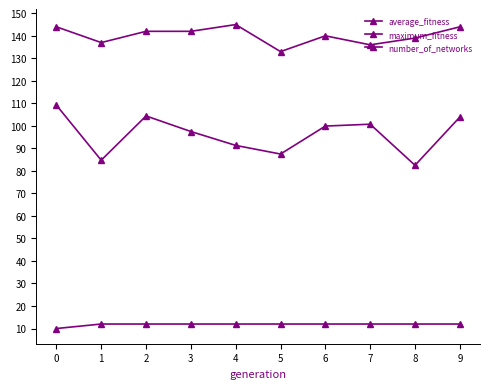

How many lines are shown in the chart?

3